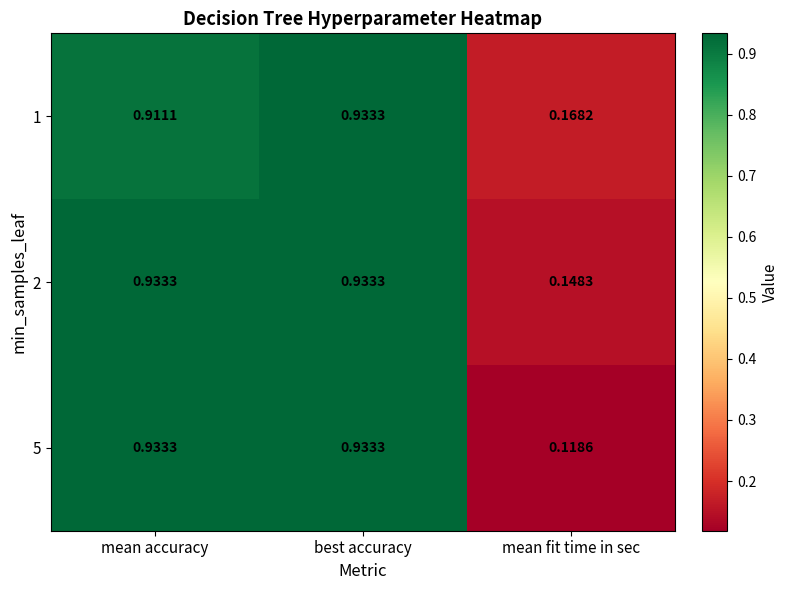

Which series has the largest total across all categories?

2